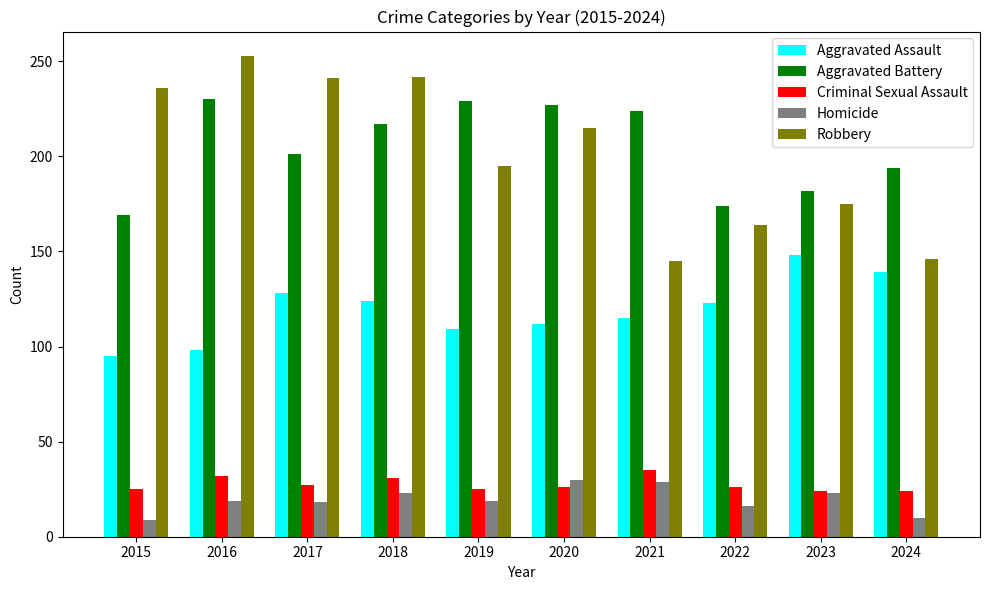

Count the number of data series in this chart.

5